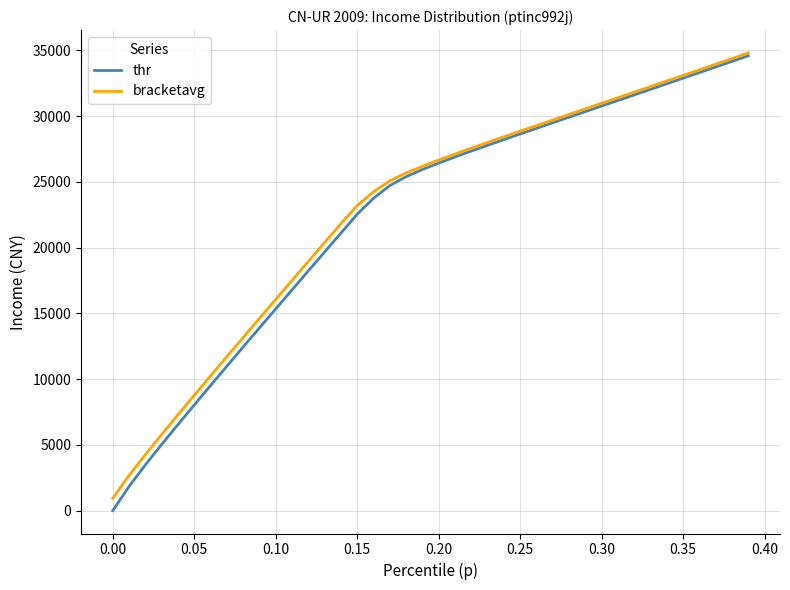

How many series are shown in this chart?

2